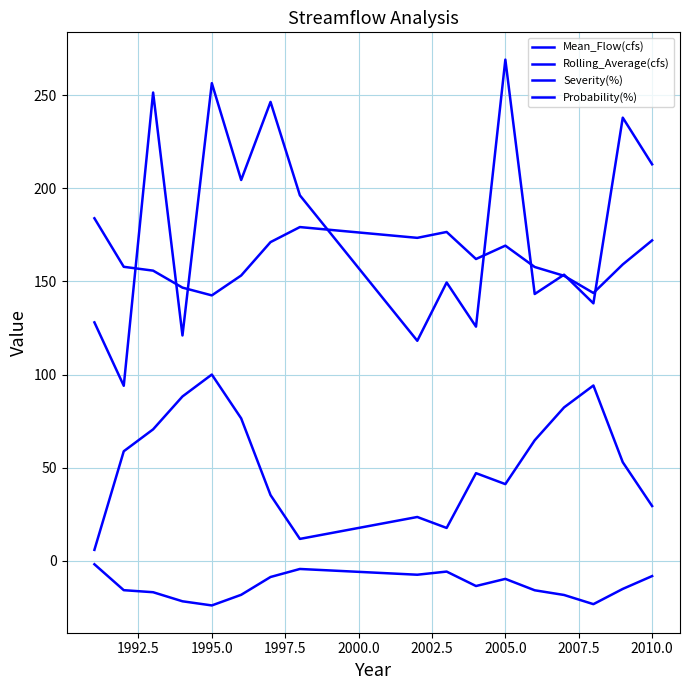

List the series in order of their peak value, lowest first.

Severity(%), Probability(%), Rolling_Average(cfs), Mean_Flow(cfs)